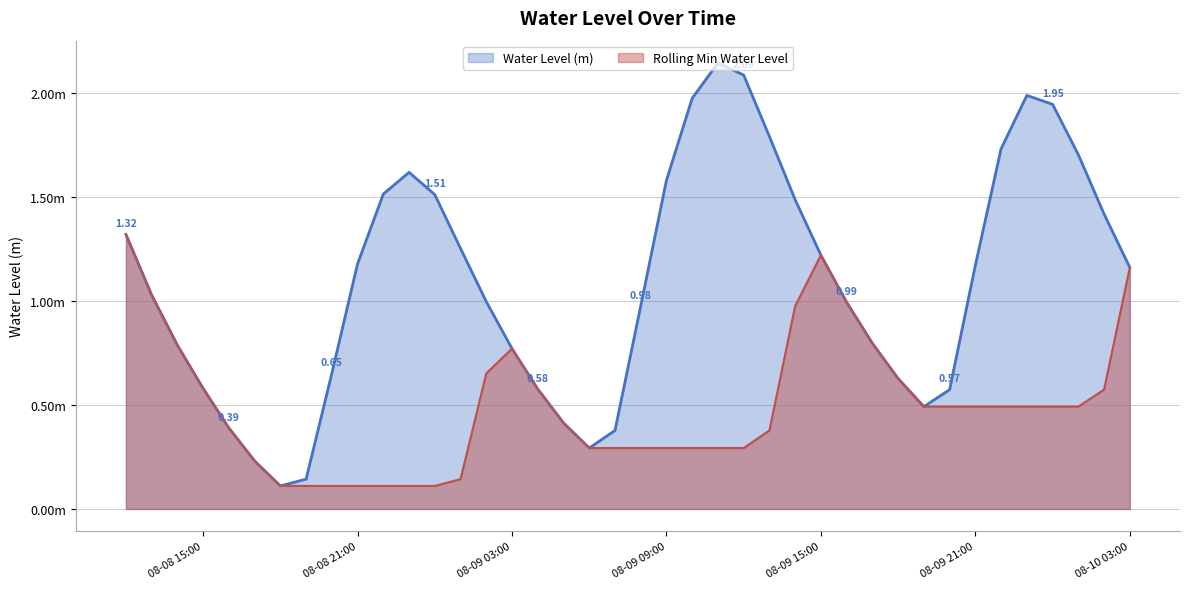

Where does the data first go above 1?

2025-08-08 12:00:00